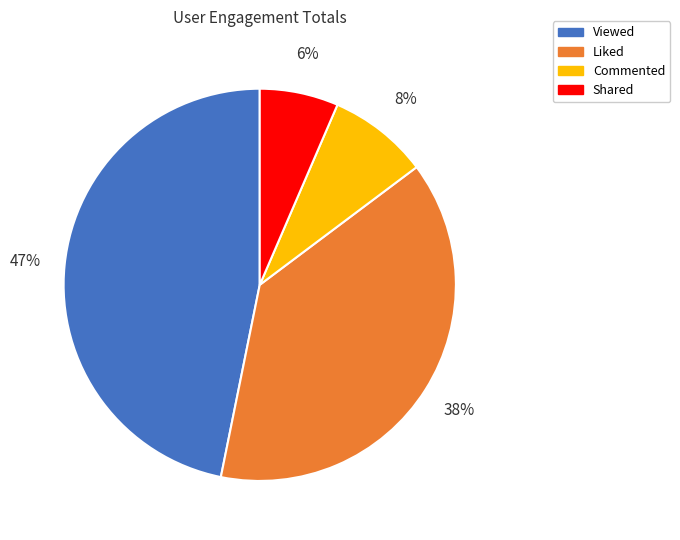

To the nearest percent, what portion does Viewed represent?

47%